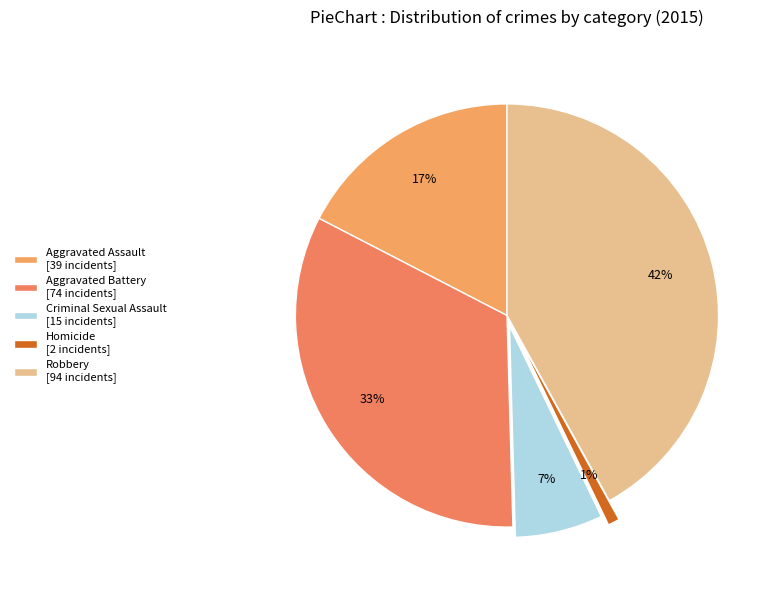

To the nearest percent, what portion does Robbery represent?

42%